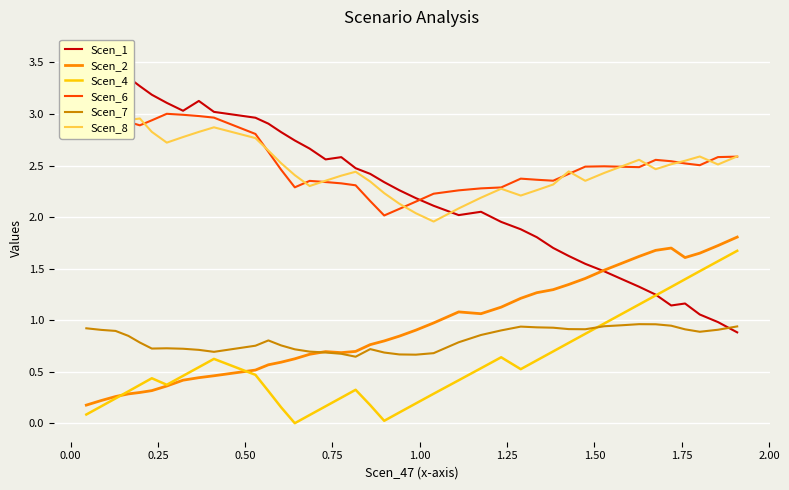

What is the value of the Scen_6 point at the 7th from the left?

3.0